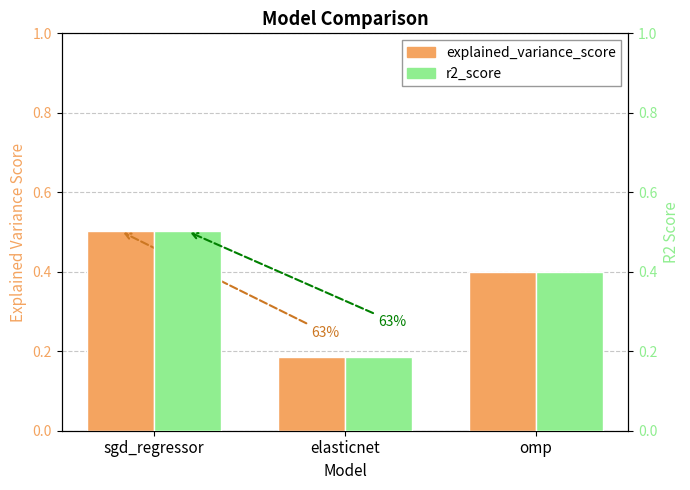

Between sgd_regressor and elasticnet, which is larger?

sgd_regressor